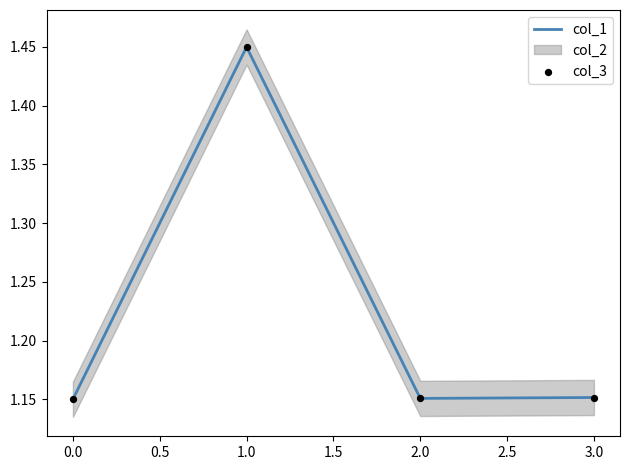

Which series contains the lowest Y value?

col_1